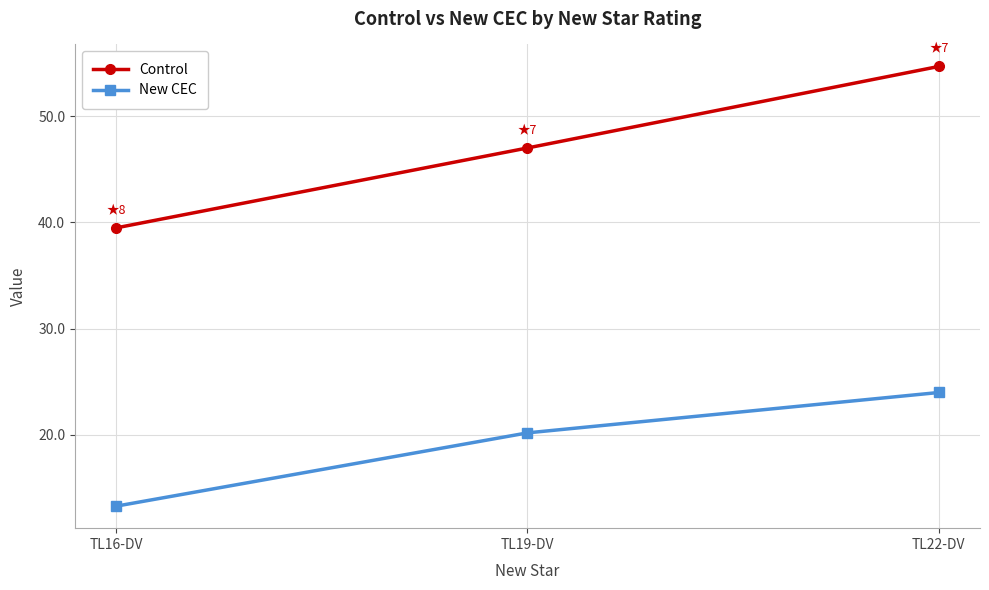

What is the sum of all New CEC values?

57.5